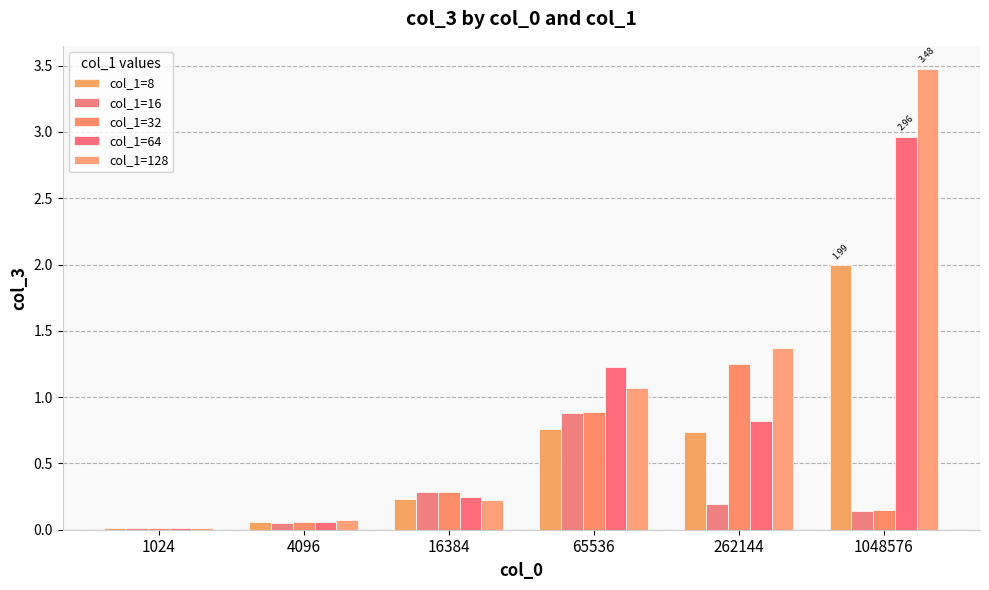

How many bars are there in each group?

5